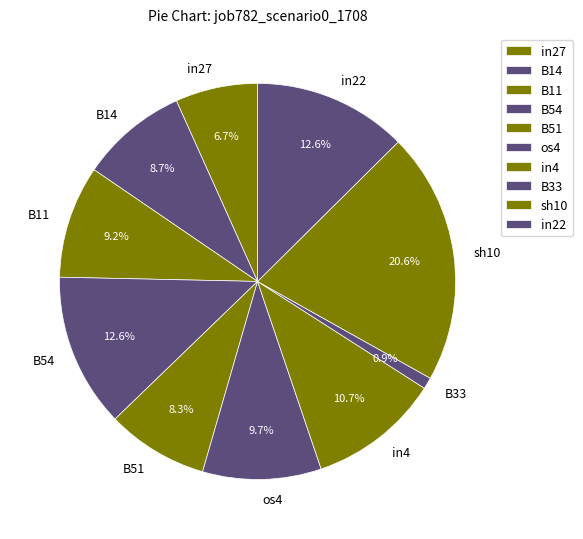

Which category has the biggest portion of the pie?

sh10